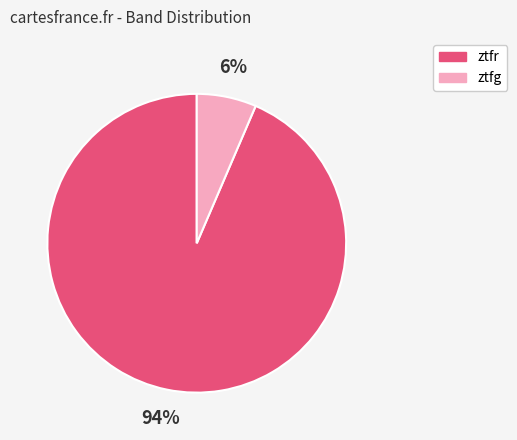

How many segments does this pie chart have?

2